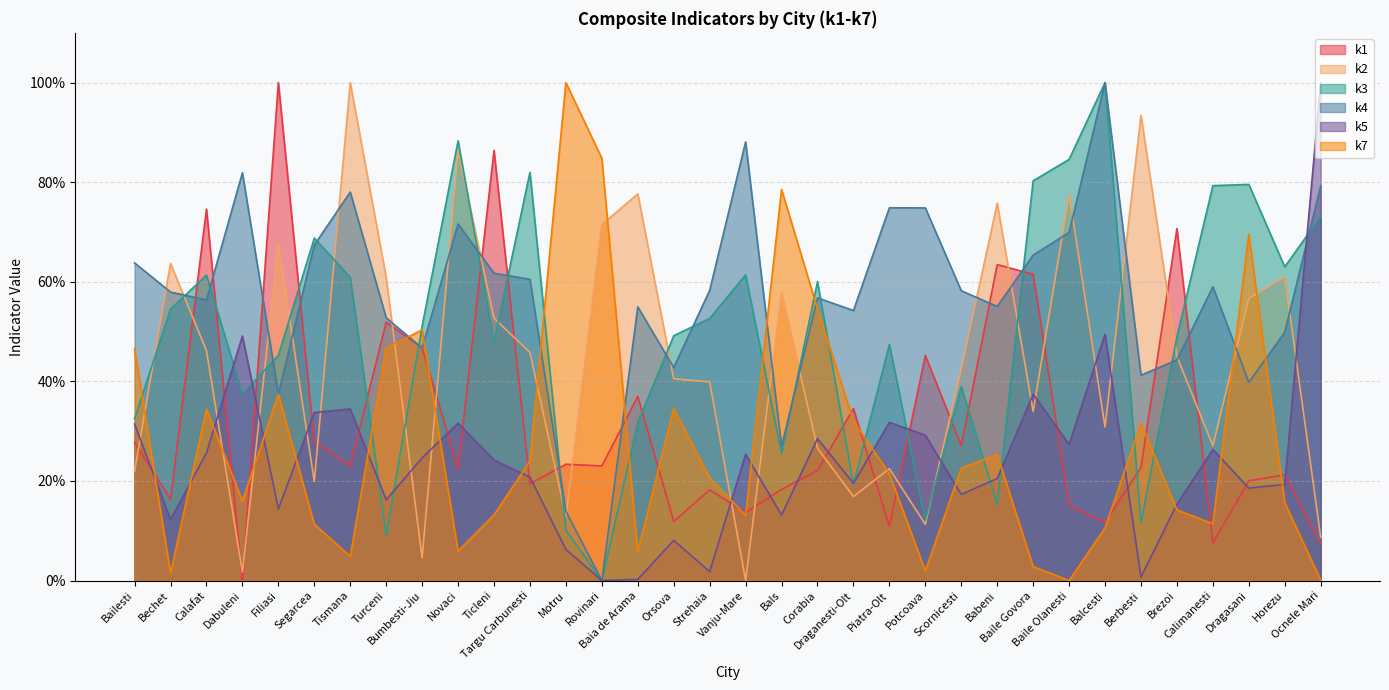

What is the sum of all k5 values?

8.1